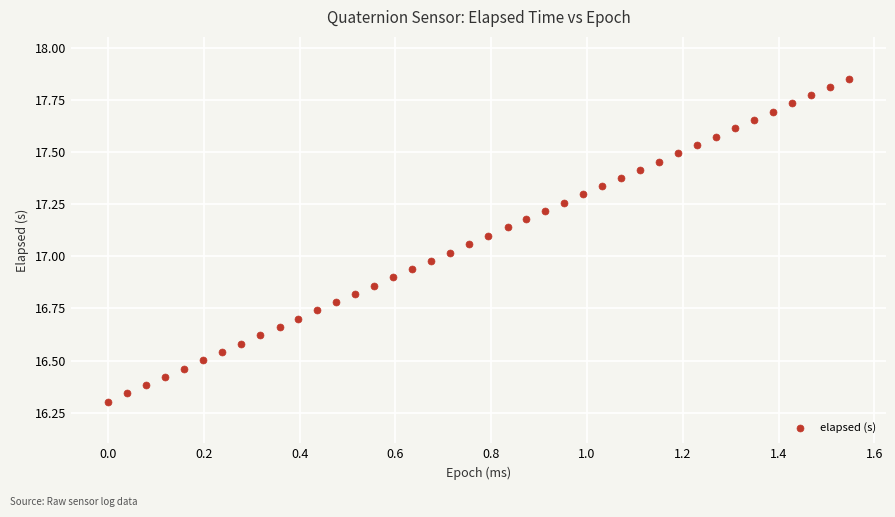

What is the range of Y values (max minus min)?

1.5